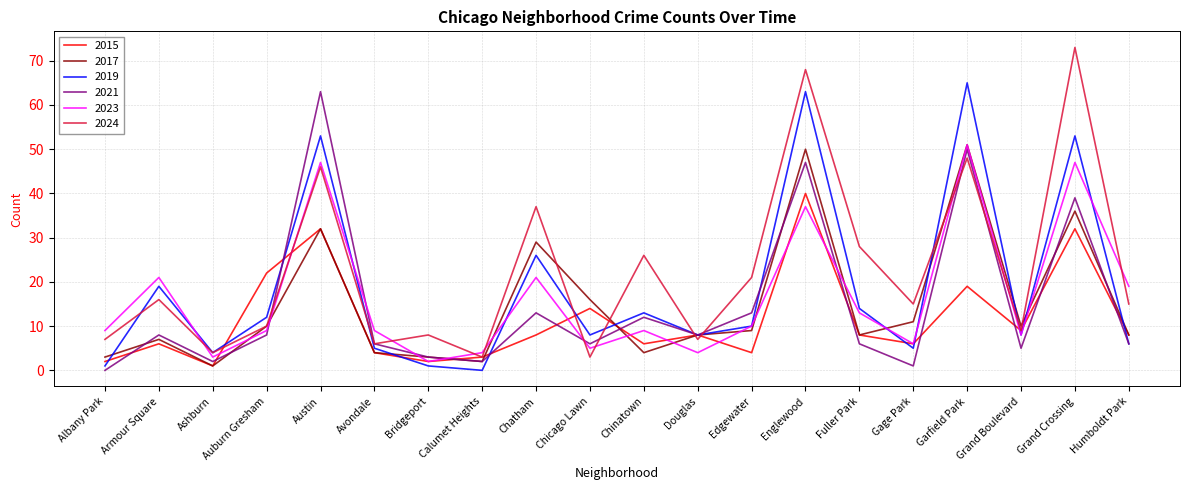

Which label corresponds to the largest value in the chart?

Grand Crossing